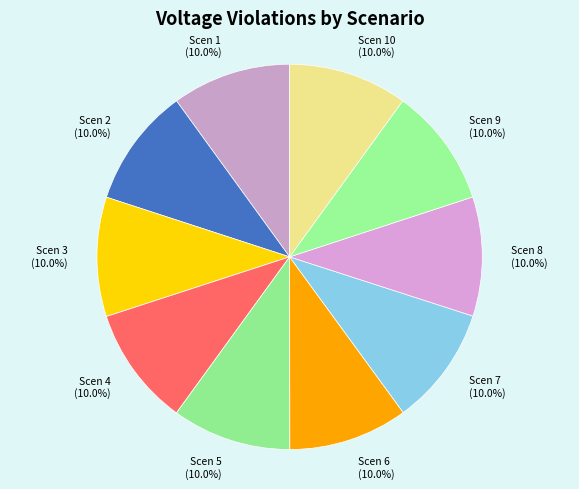

Does Scen 7 account for over 50% of the chart?

No